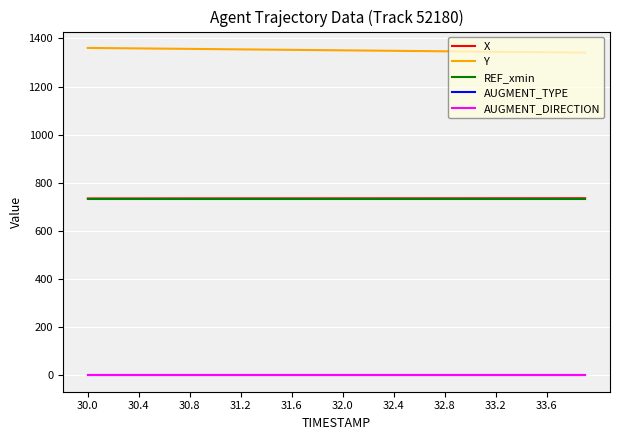

Which series has the largest range (max minus min)?

Y